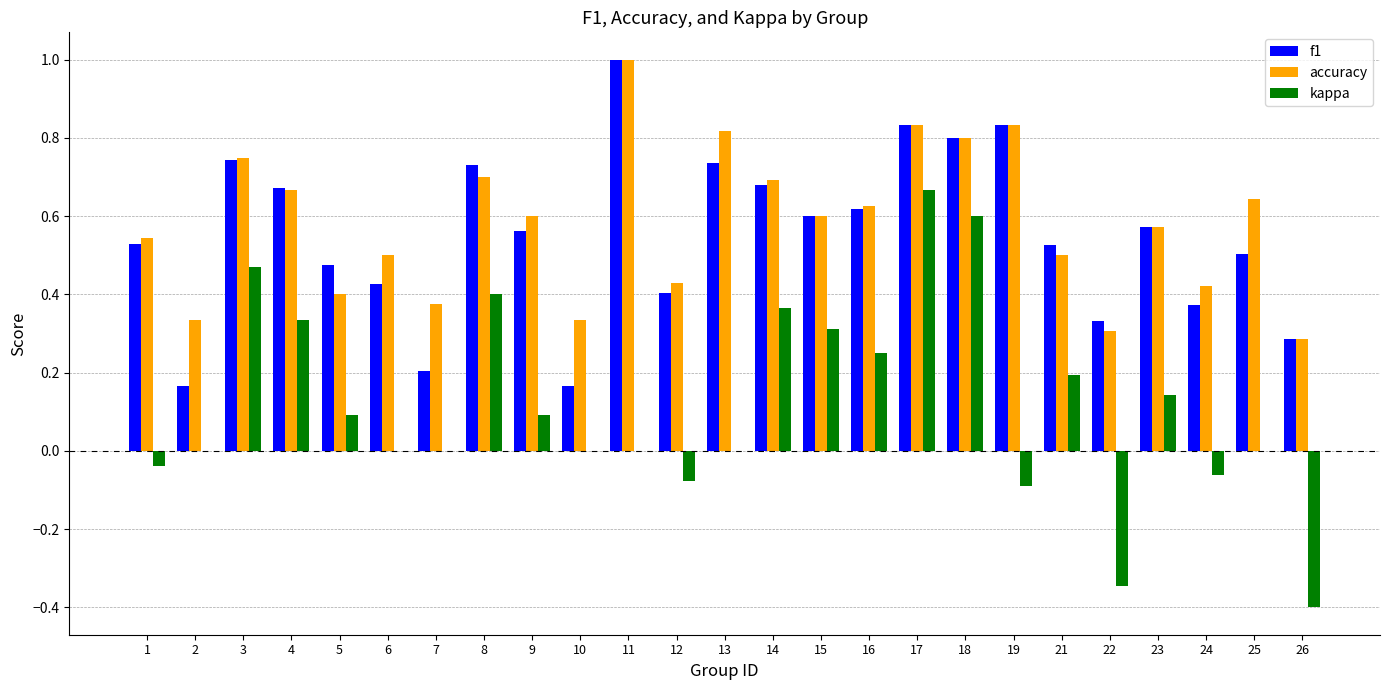

What is the sum of all kappa values?

2.9